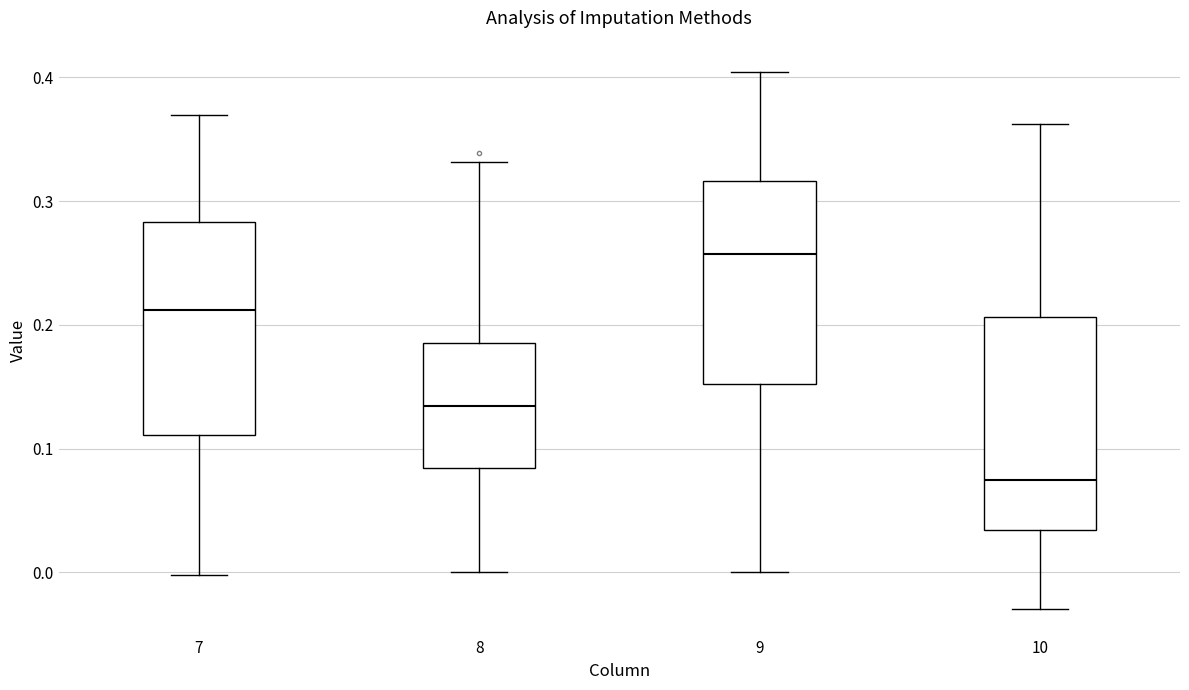

Reading left to right, read every box against the y-axis: the position of its median line, the range the box covers, and the ends of its whiskers. The values are not printed on the chart, so give them approximately, as read against the axis.

7: median 0.21, box 0.11 to 0.28, whiskers 0.00 to 0.37
8: median 0.13, box 0.08 to 0.19, whiskers 0.00 to 0.33
9: median 0.26, box 0.15 to 0.32, whiskers 0.00 to 0.40
10: median 0.07, box 0.03 to 0.21, whiskers -0.03 to 0.36